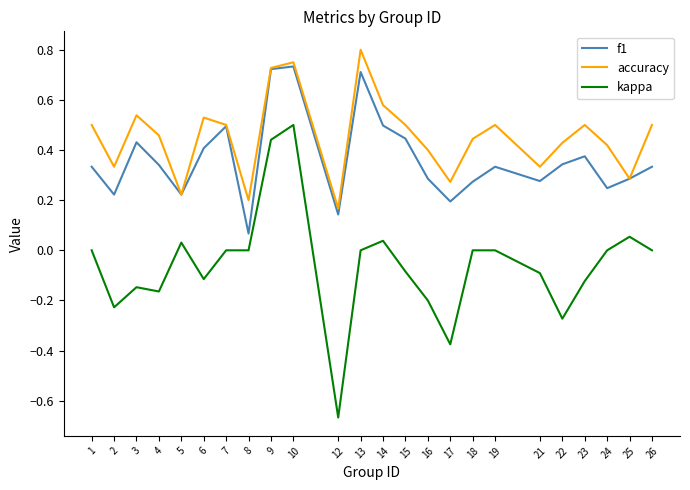

Is it true that f1 equals 0.2 at 24?

True